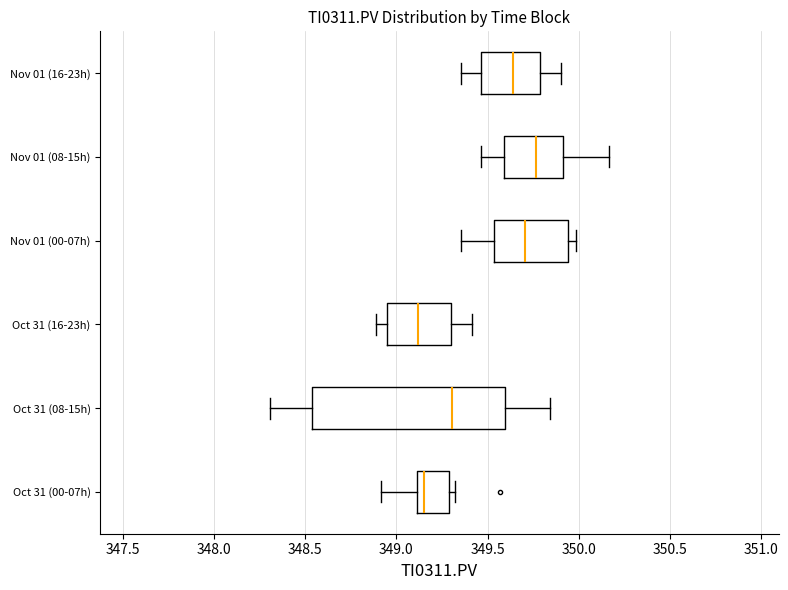

Reading bottom to top, transcribe this box plot: for each box, give where its median line is, the range the box spans, and where its two whiskers end, as read against the x-axis. The values are not printed on the chart, so give them approximately, as read against the axis.

Oct 31 (00-07h): median 349.15, box 349.10 to 349.30, whiskers 348.90 to 349.30 (just right of the box's right edge)
Oct 31 (08-15h): median 349.30, box 348.55 to 349.60, whiskers 348.30 to 349.85
Oct 31 (16-23h): median 349.10, box 348.95 to 349.30, whiskers 348.90 to 349.40
Nov 01 (00-07h): median 349.70, box 349.55 to 349.95, whiskers 349.35 to 350.00
Nov 01 (08-15h): median 349.75, box 349.60 to 349.90, whiskers 349.45 to 350.15
Nov 01 (16-23h): median 349.65, box 349.45 to 349.80, whiskers 349.35 to 349.90